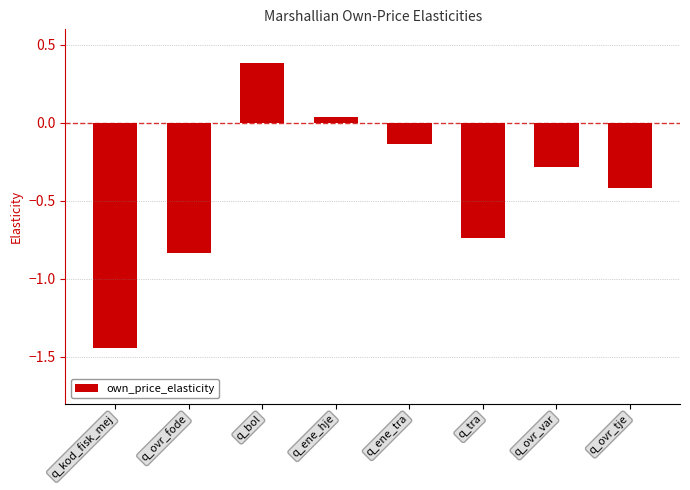

The chart shows a value of -1.3 at q_tra. True or false?

False